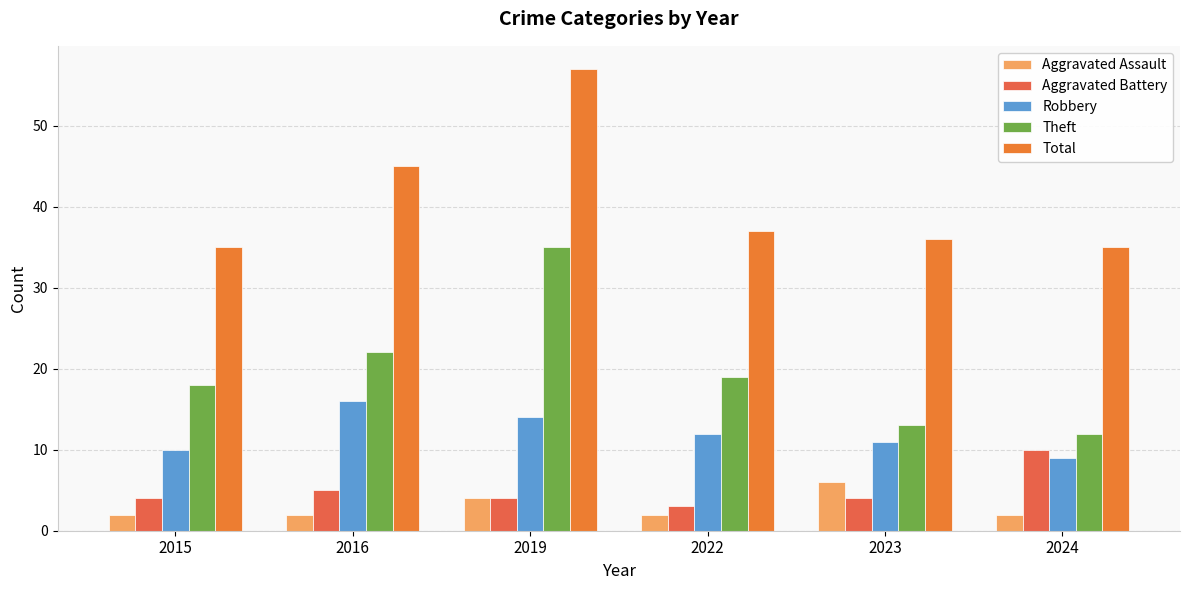

Count the number of categories in the chart.

6